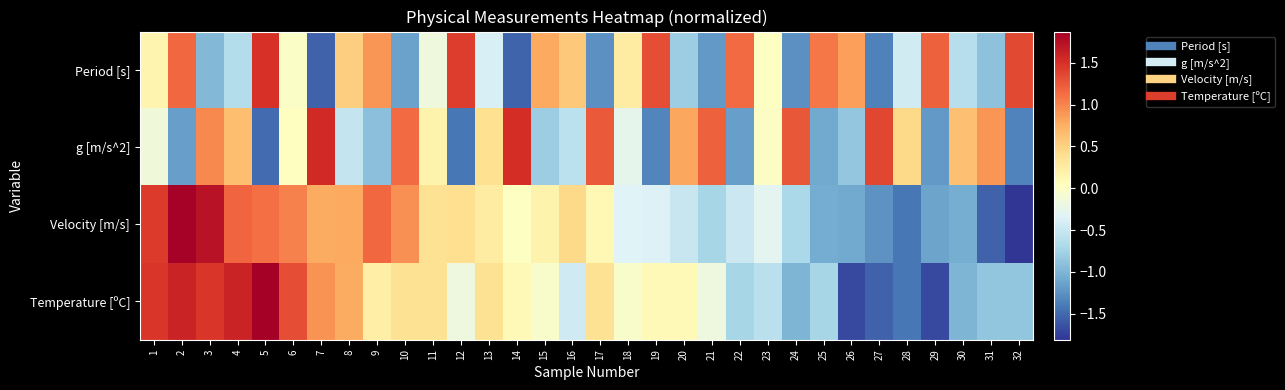

Rank the series by their maximum value, from lowest to highest.

Period [s], g [m/s^2], Velocity [m/s], Temperature [ºC]